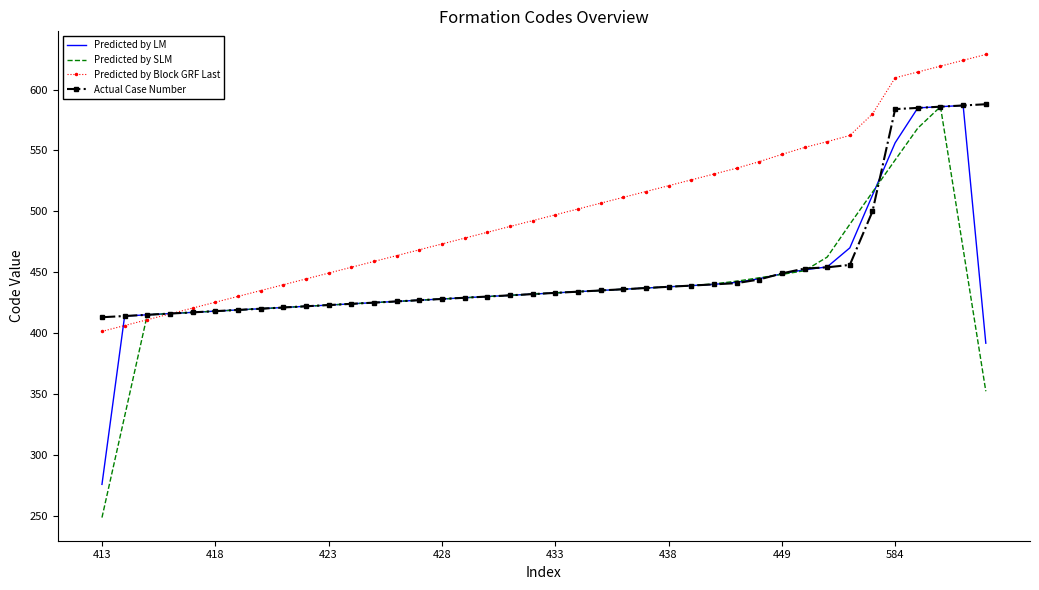

Which series has the widest spread of values?

Predicted by SLM